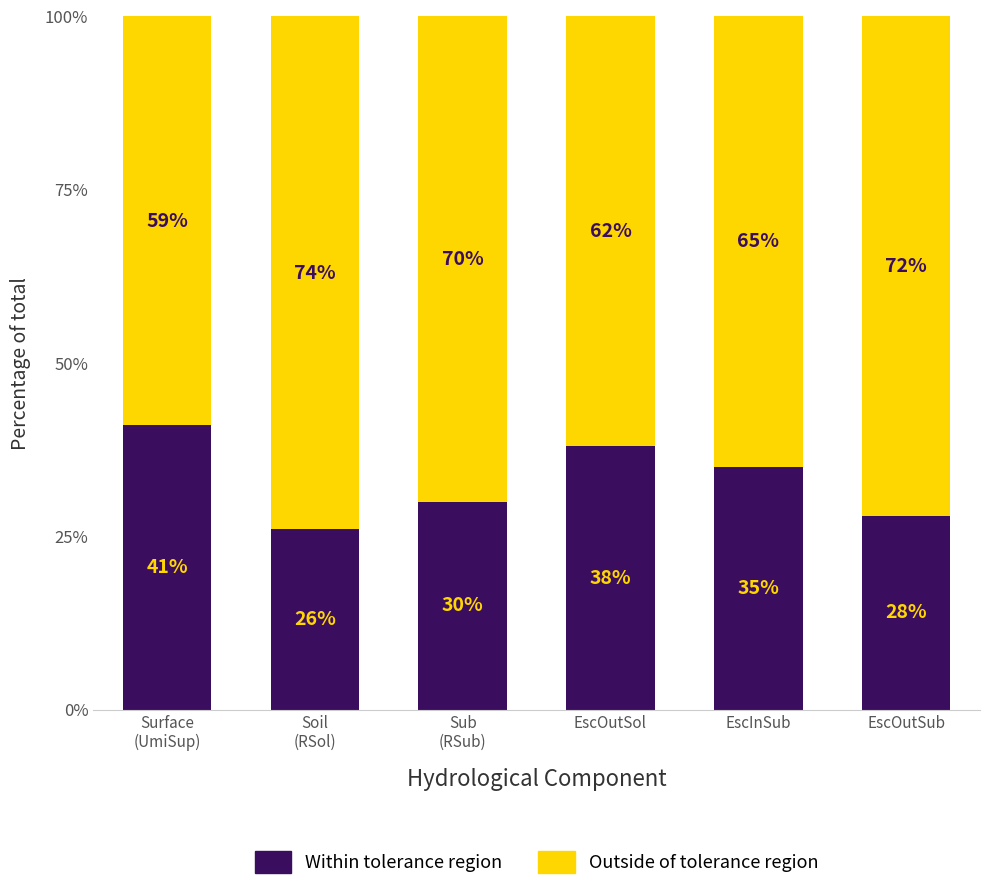

What are all the series names shown in the legend?

Within tolerance region, Outside of tolerance region